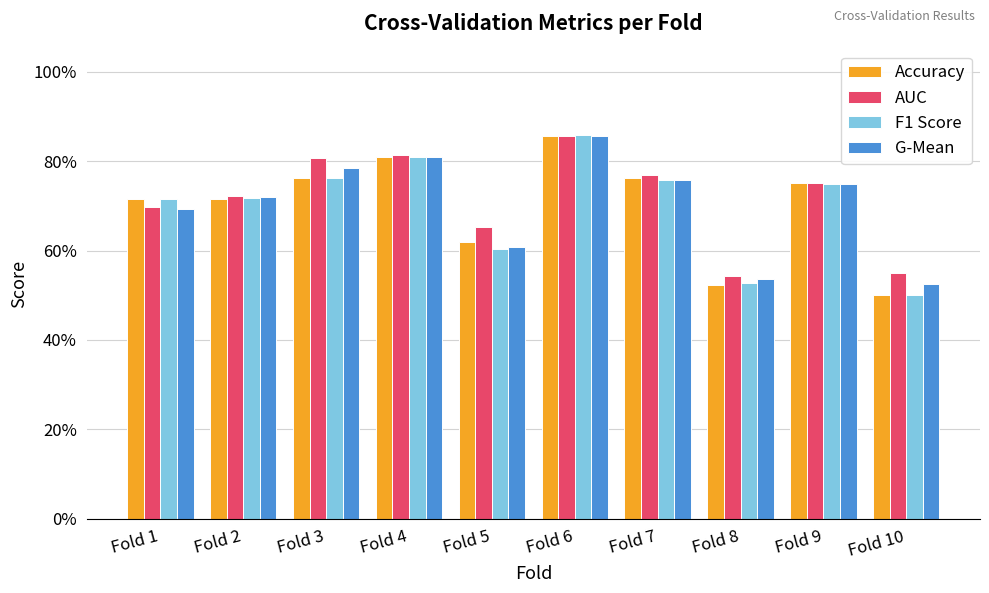

What value does the F1 Score series have at Fold 9?

0.7